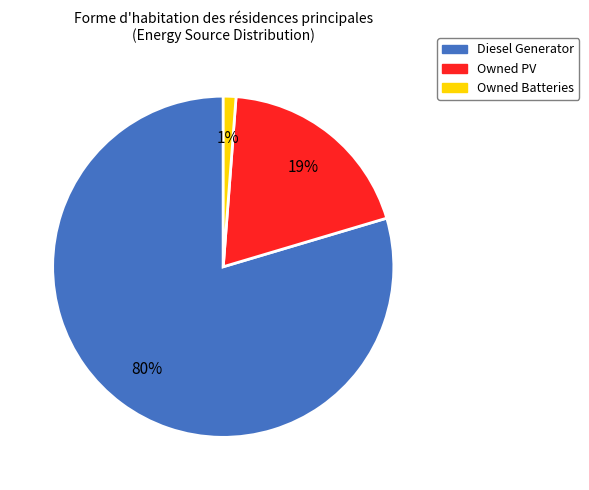

What is the smallest slice in the pie chart?

Owned Batteries